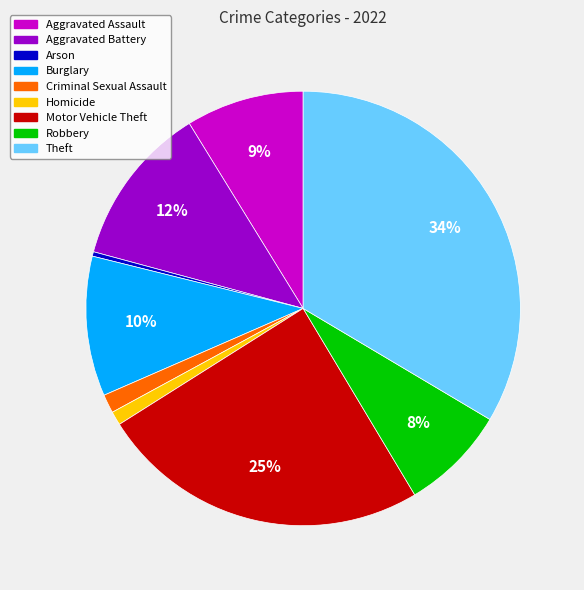

To the nearest percent, what portion does Homicide represent?

1%